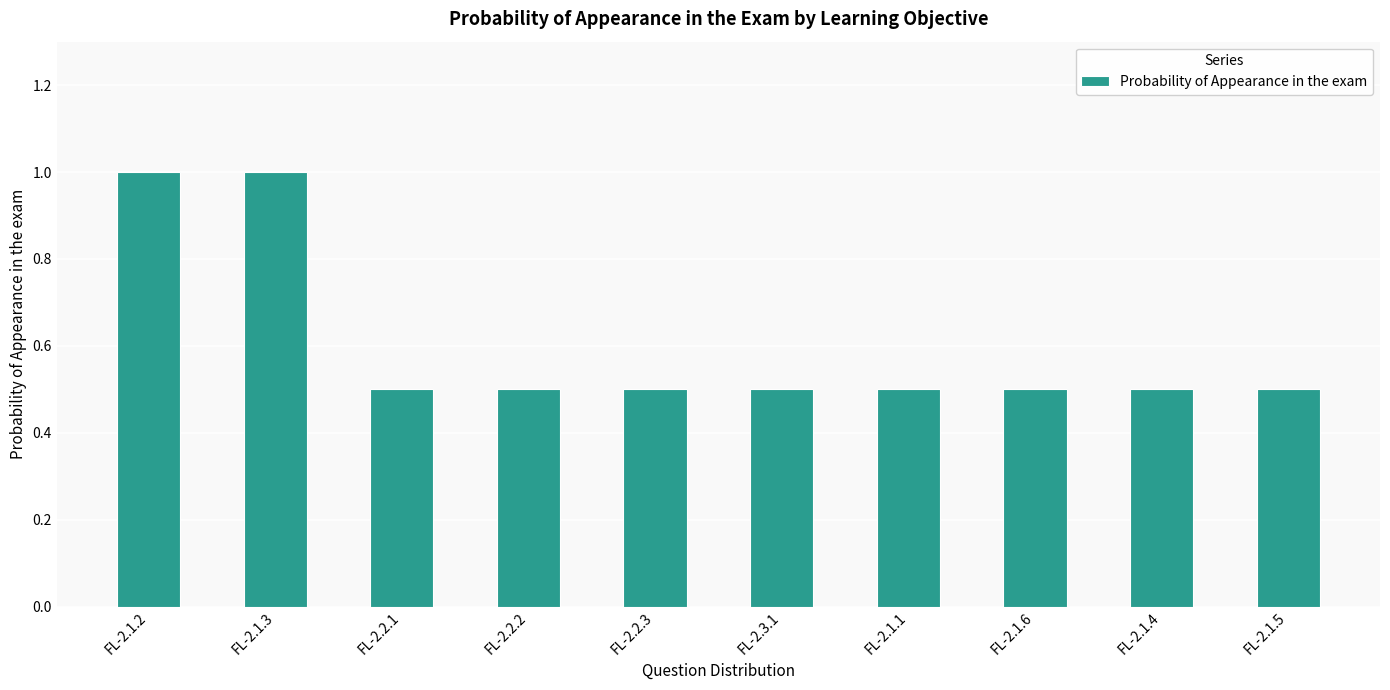

Are the bars grouped side by side (vs. stacked)?

No